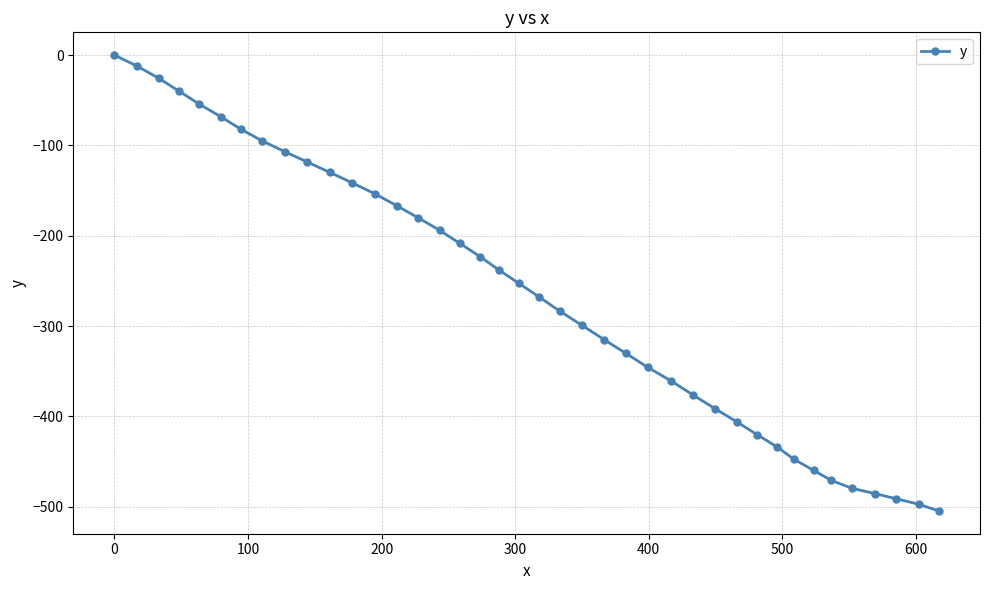

What is the sum of all values?

-10555.4